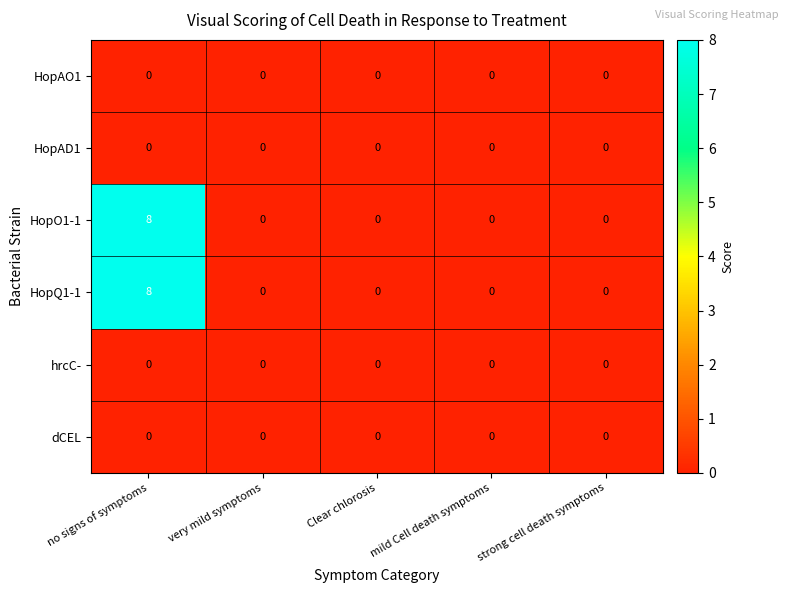

How many data points does each series have?

5